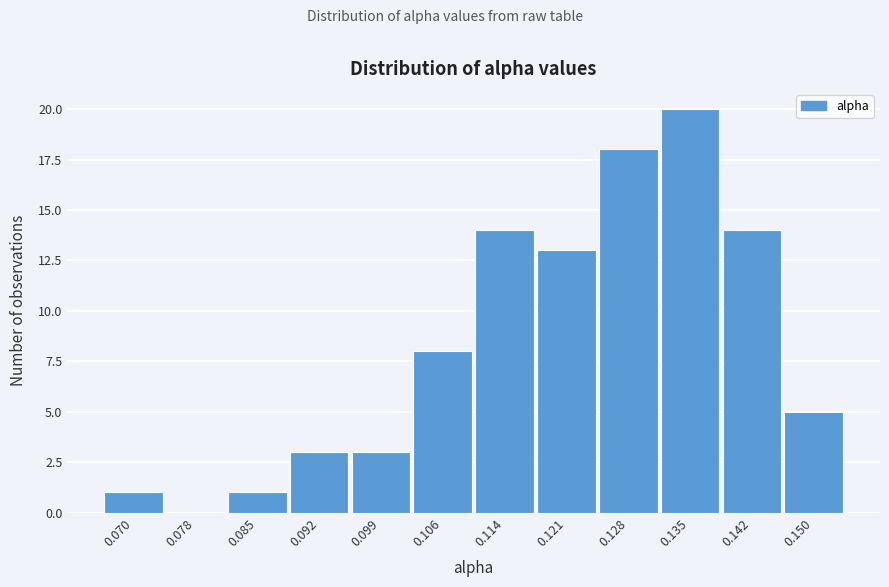

Over which range of the x-axis is the bar tallest?

0.132 to 0.139